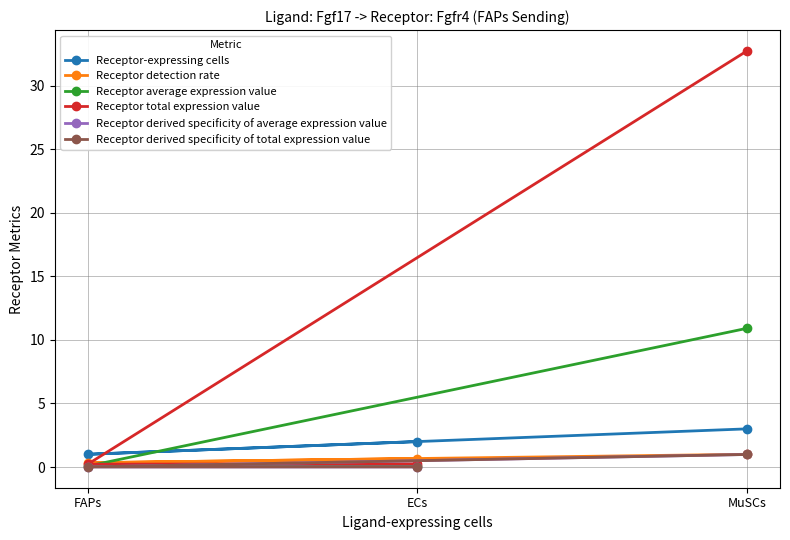

Where is Receptor average expression value nearest to the value 5?

ECs